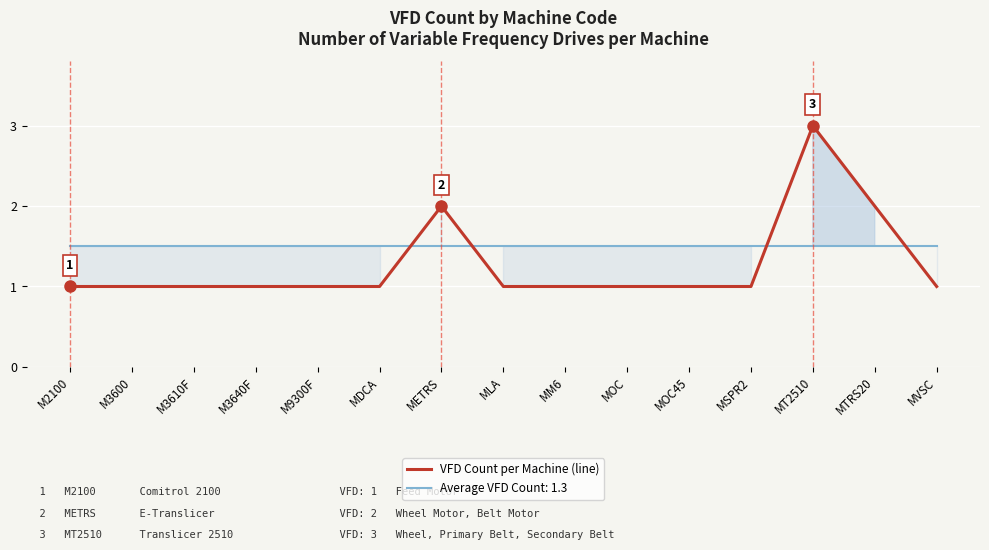

At MTRS20, list the series in order from largest to smallest.

VFD Count per Machine, Average VFD Count (reference)